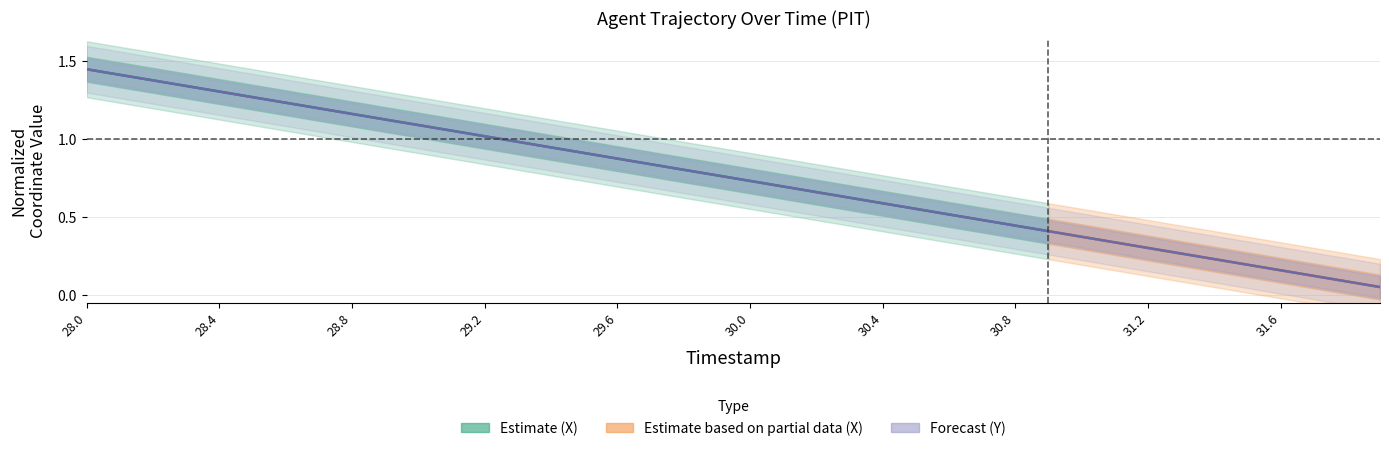

What is the difference between the maximum and minimum values?

1.4